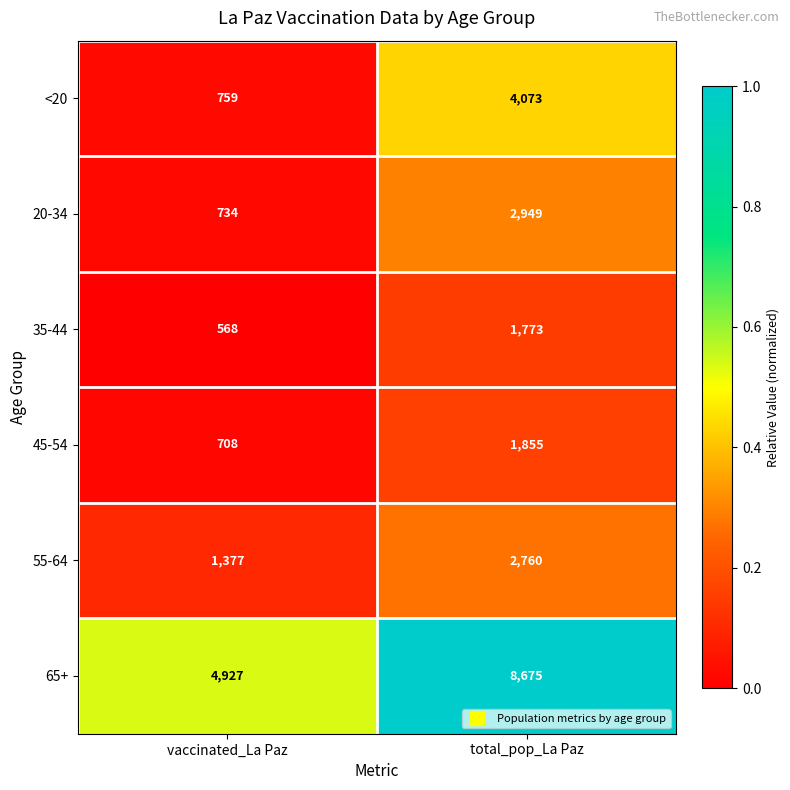

What is the maximum value shown in the chart?

8675